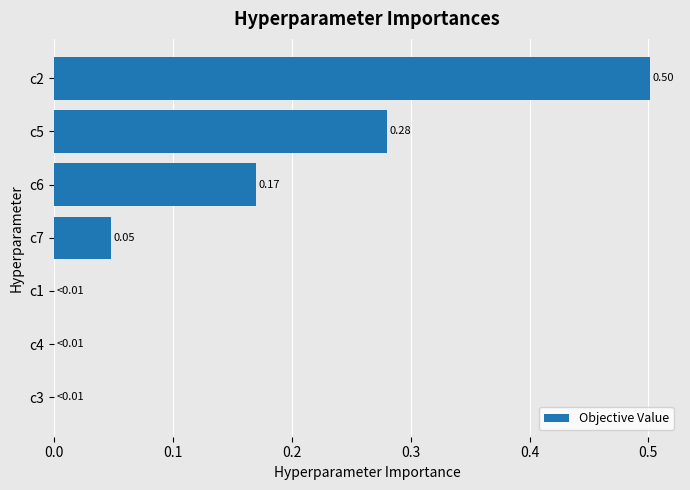

What is the sum of all values?

1.0